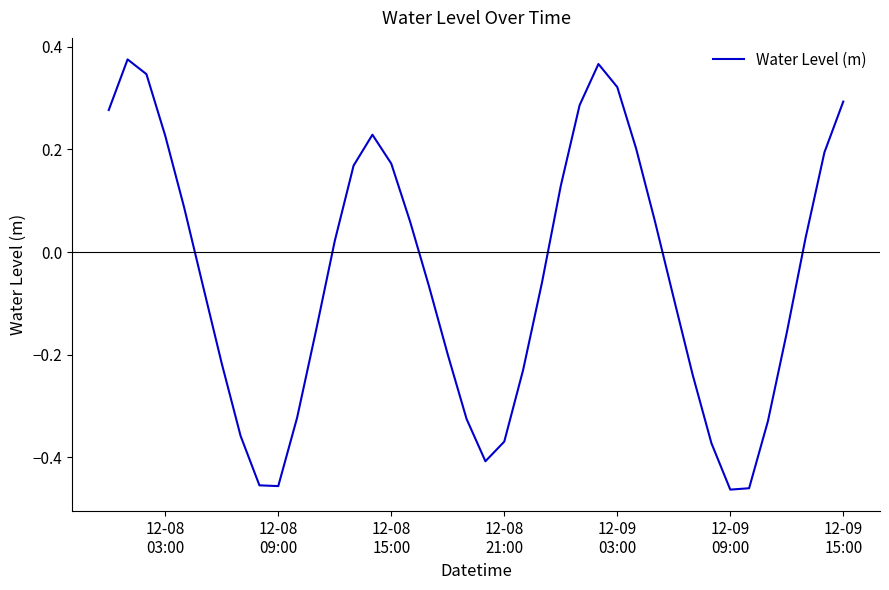

What is the sum of all values?

-1.9